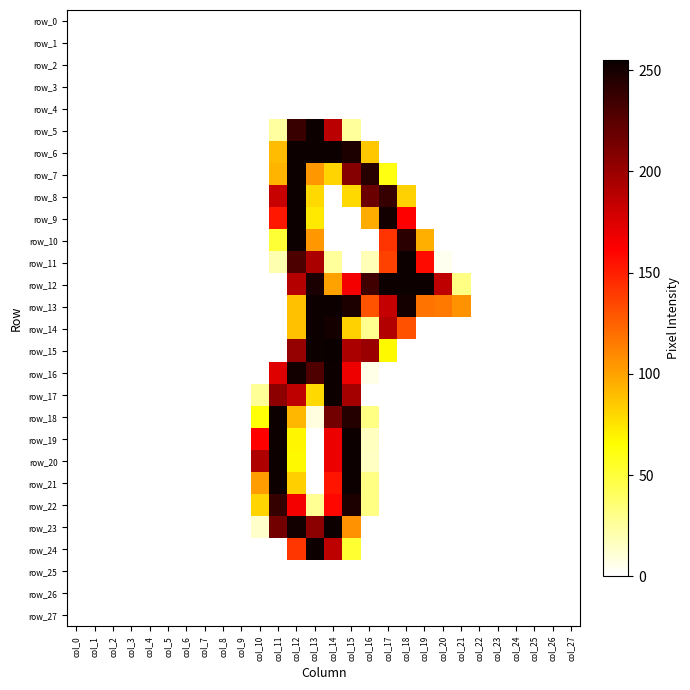

At col_22, list the series in order from largest to smallest.

row_0, row_1, row_2, row_3, row_4, row_5, row_6, row_7, row_8, row_9, row_10, row_11, row_12, row_13, row_14, row_15, row_16, row_17, row_18, row_19, row_20, row_21, row_22, row_23, row_24, row_25, row_26, row_27